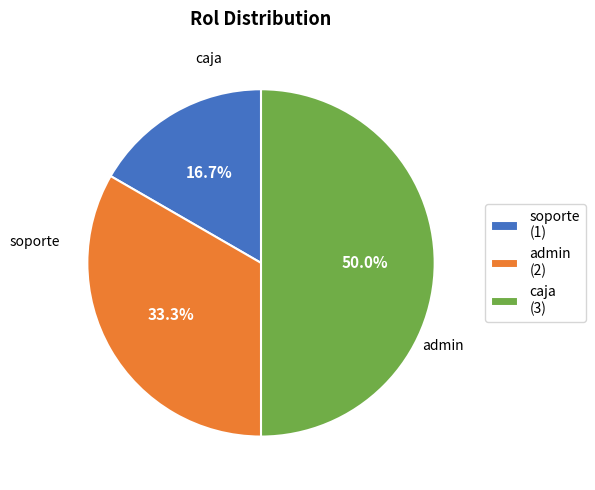

To the nearest percent, what is the combined percentage of admin and soporte?

50%